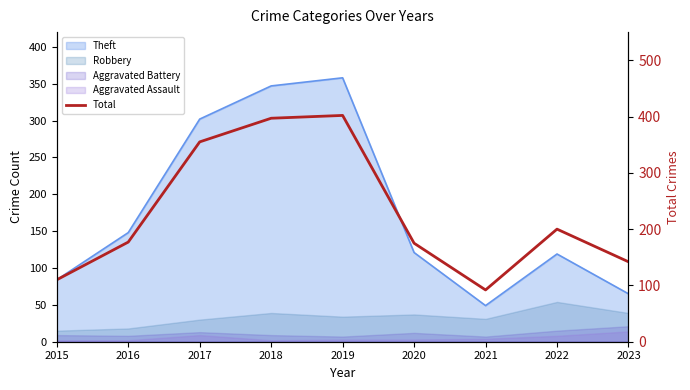

Rank the categories by value from lowest to highest.

2021, 2015, 2023, 2020, 2016, 2022, 2017, 2018, 2019